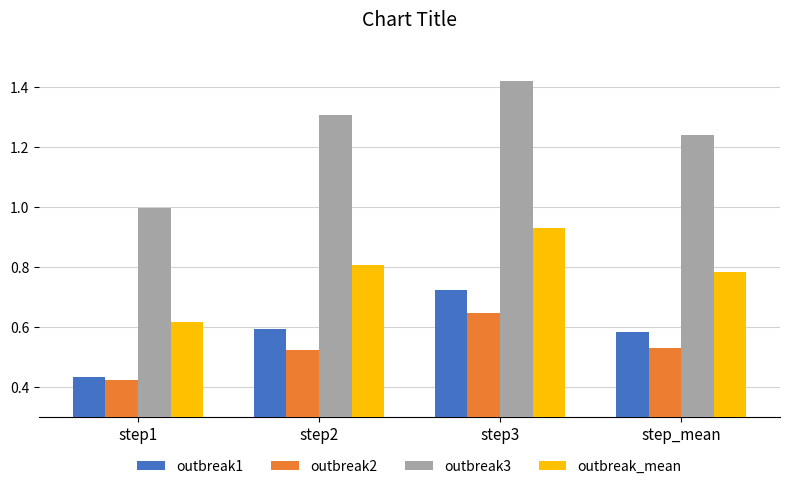

At step2, list the series in order from largest to smallest.

outbreak3, outbreak_mean, outbreak1, outbreak2